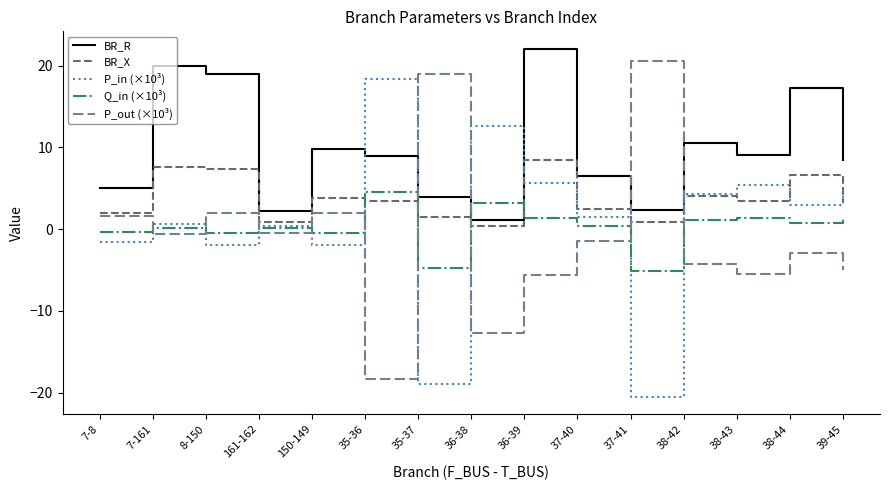

How many values in the BR_R series are below 8?

6